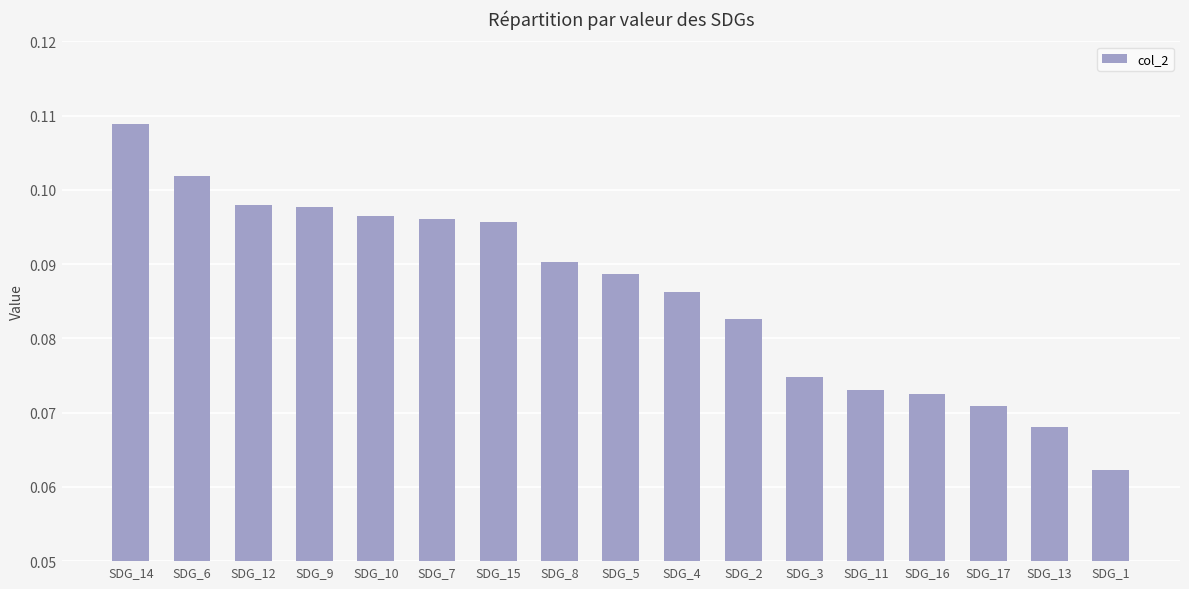

Are the bars grouped side by side (vs. stacked)?

No